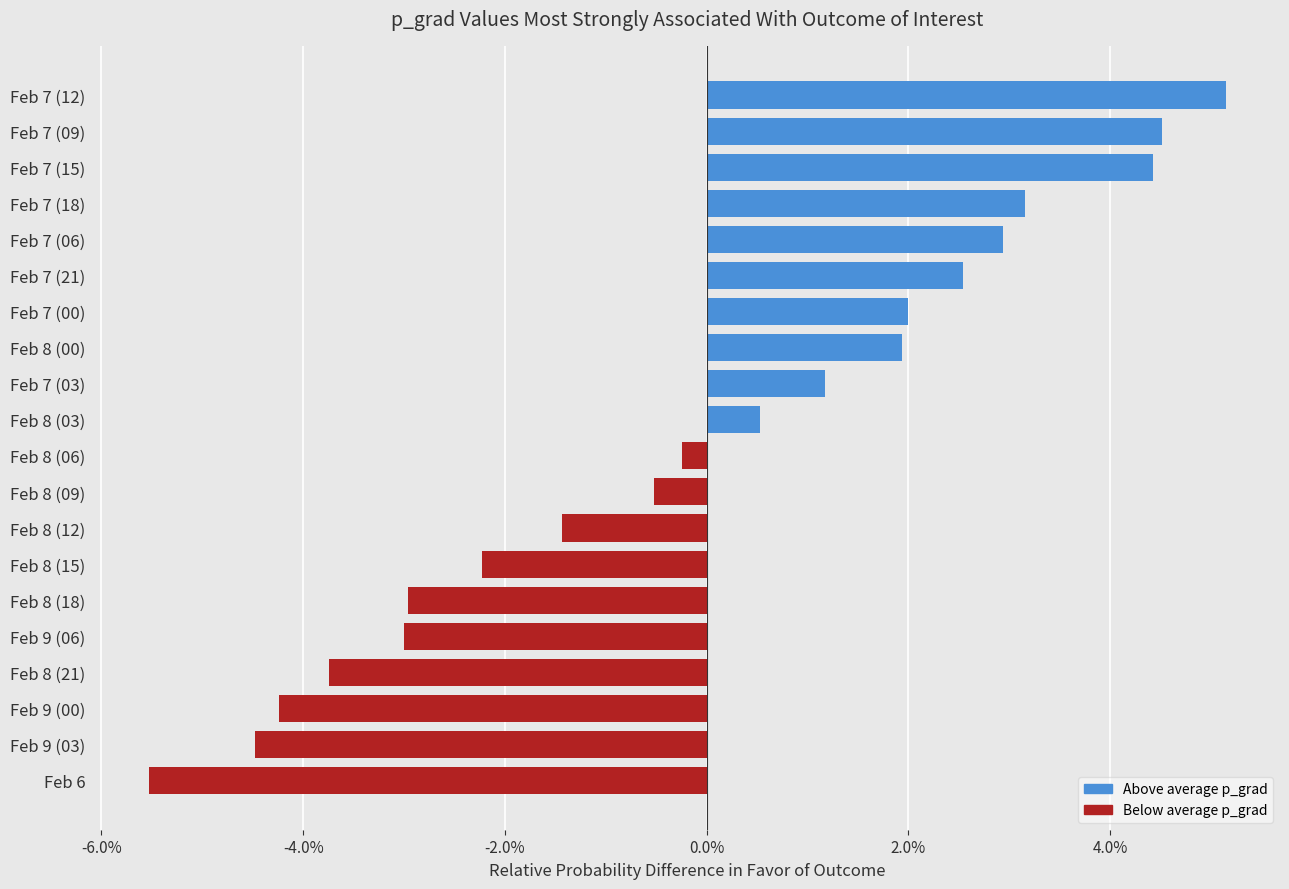

What is the smallest value displayed?

-5.5